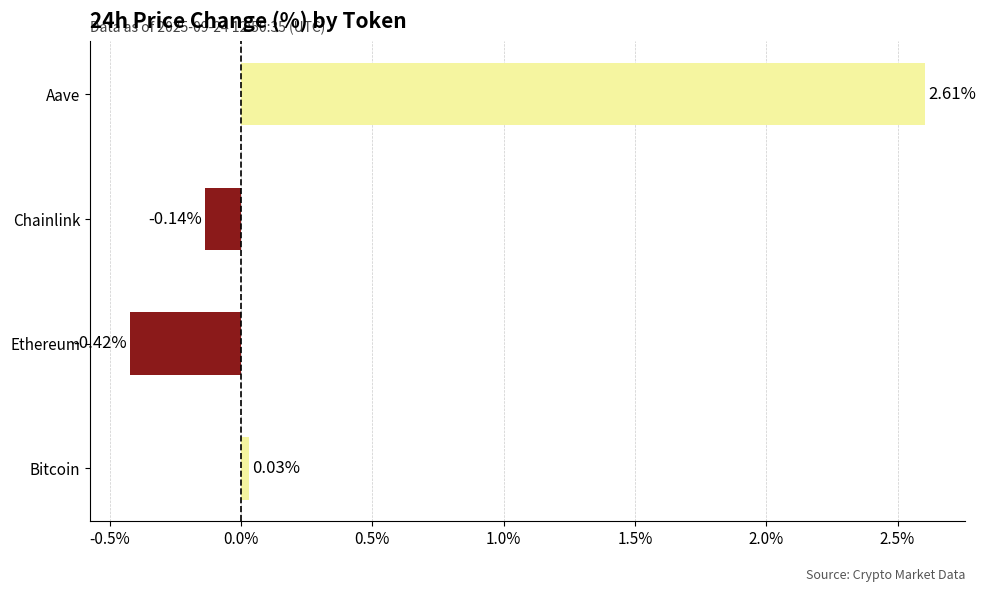

Are the bars horizontal?

Yes